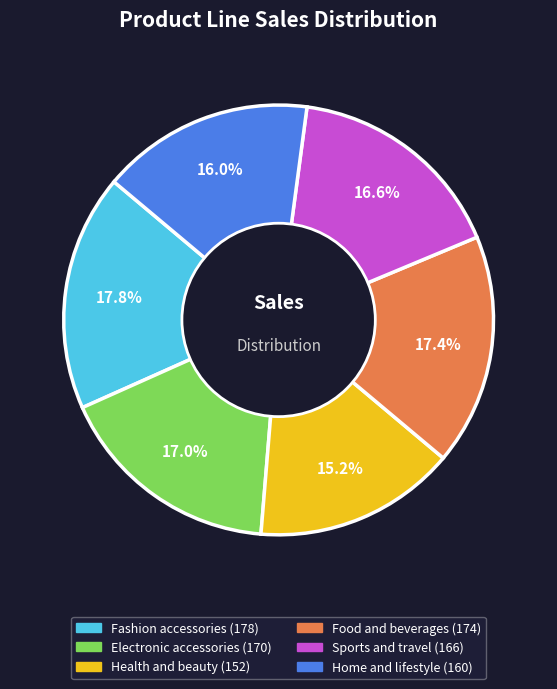

Do Food and beverages and Home and lifestyle together represent more than half of the pie?

No